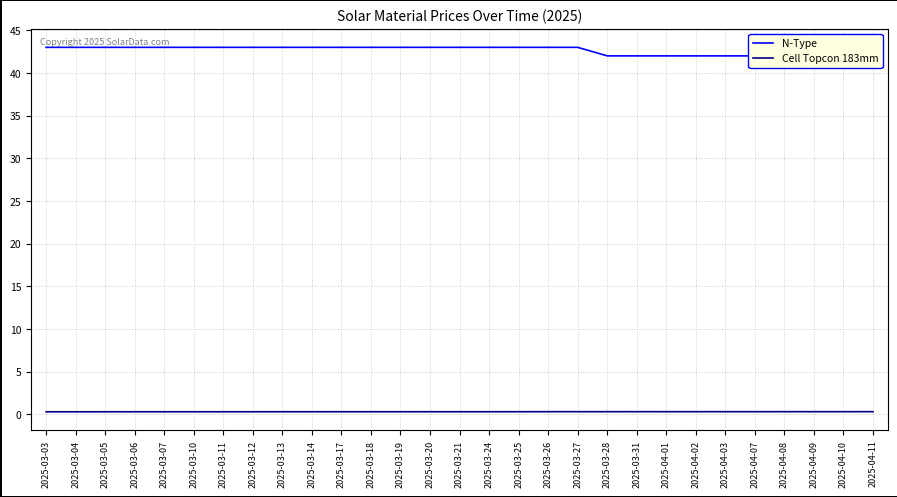

Which series has the largest range (max minus min)?

N-Type